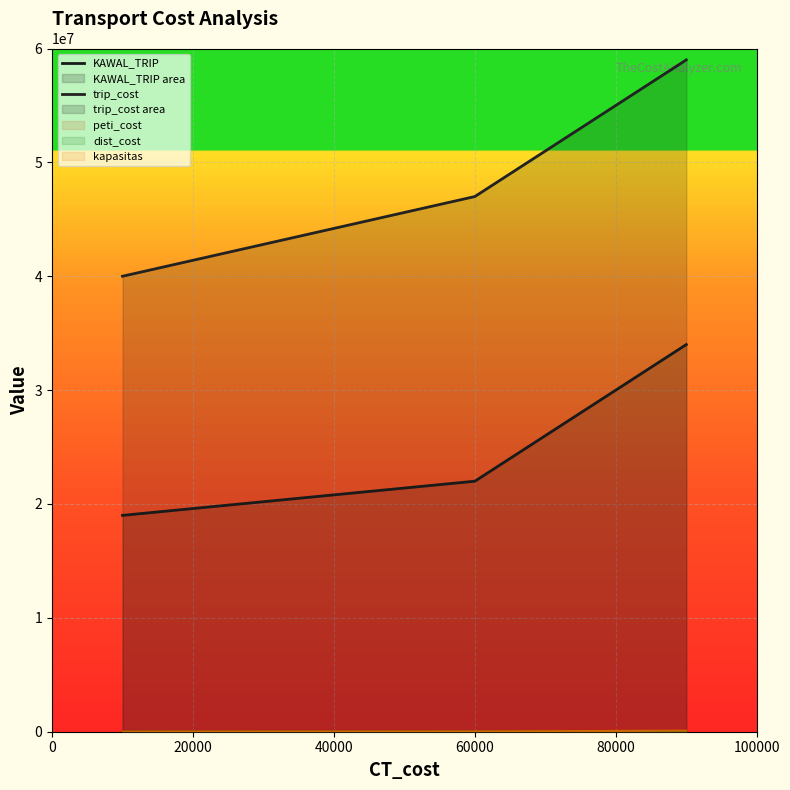

Read the KAWAL_TRIP value at 0.

19000000